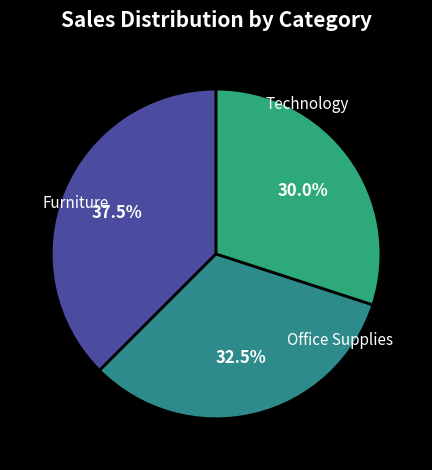

How many slices are in this pie chart?

3